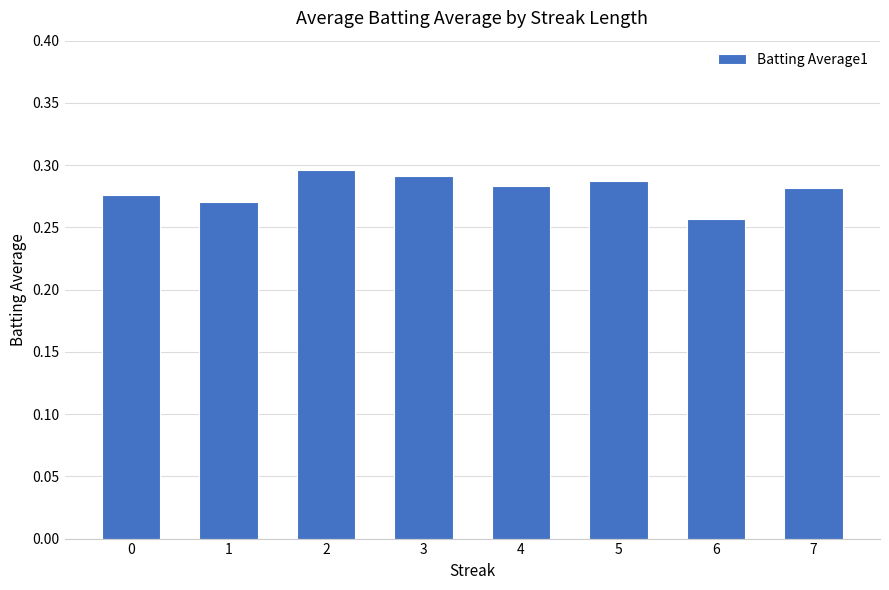

Which has a higher value, 1 or 6?

1